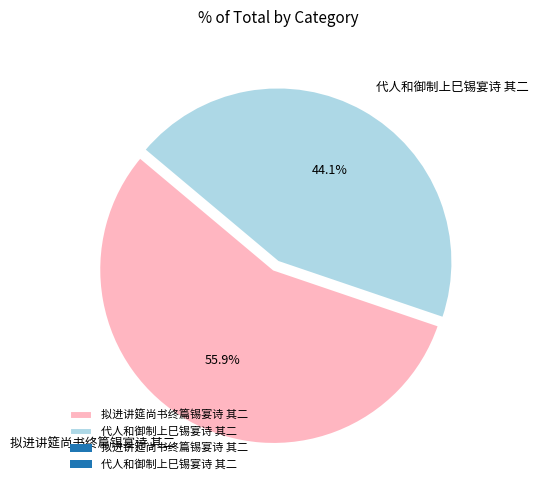

To the nearest percent, what is the difference between the largest and smallest slice percentages?

12%